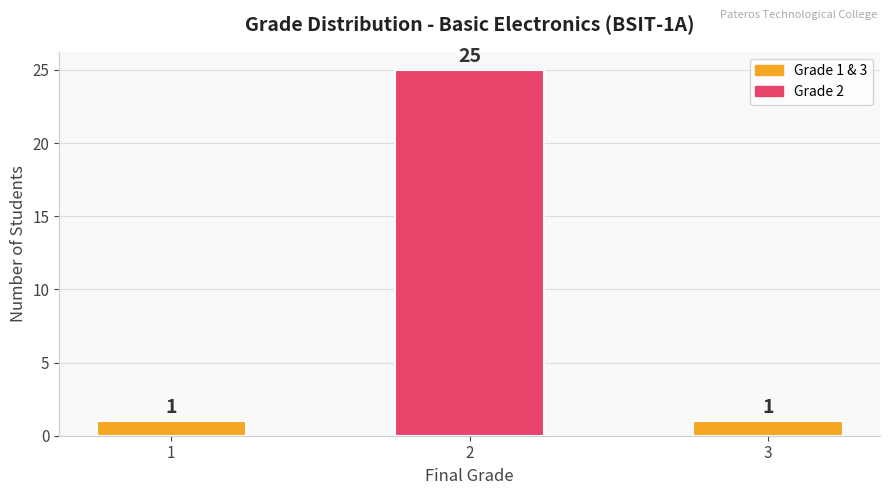

What is the change in value from 2 to 3?

-24